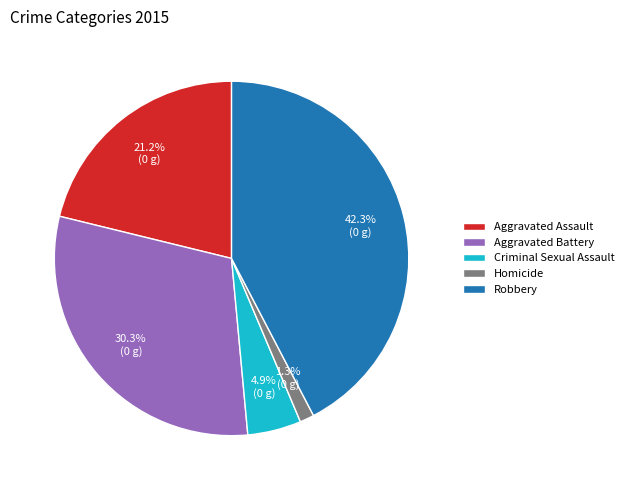

To the nearest percent, what is the average slice percentage?

20%